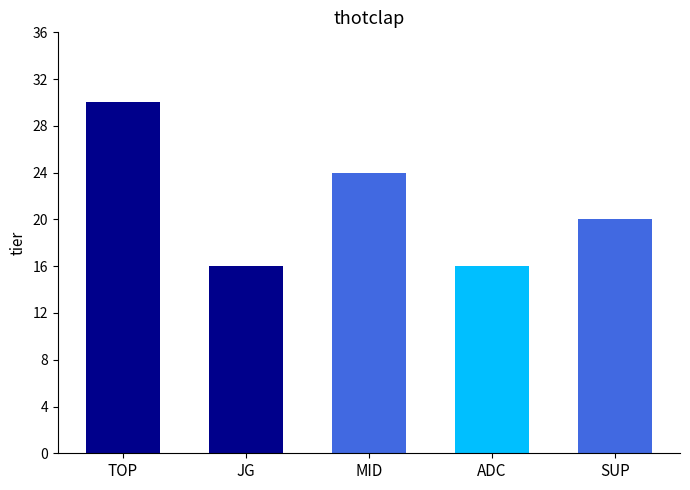

What is the sum of the values at TOP and ADC?

46